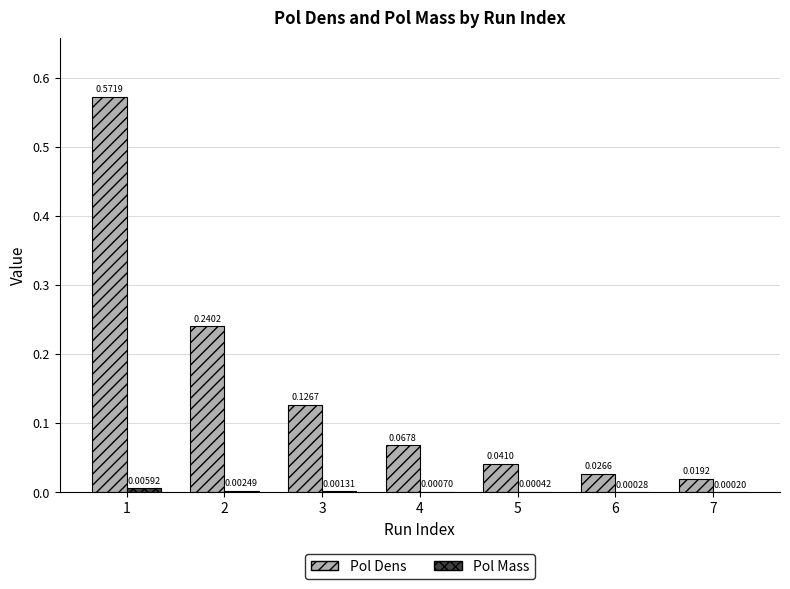

Which series changed the most between 1 and 2?

Pol Dens